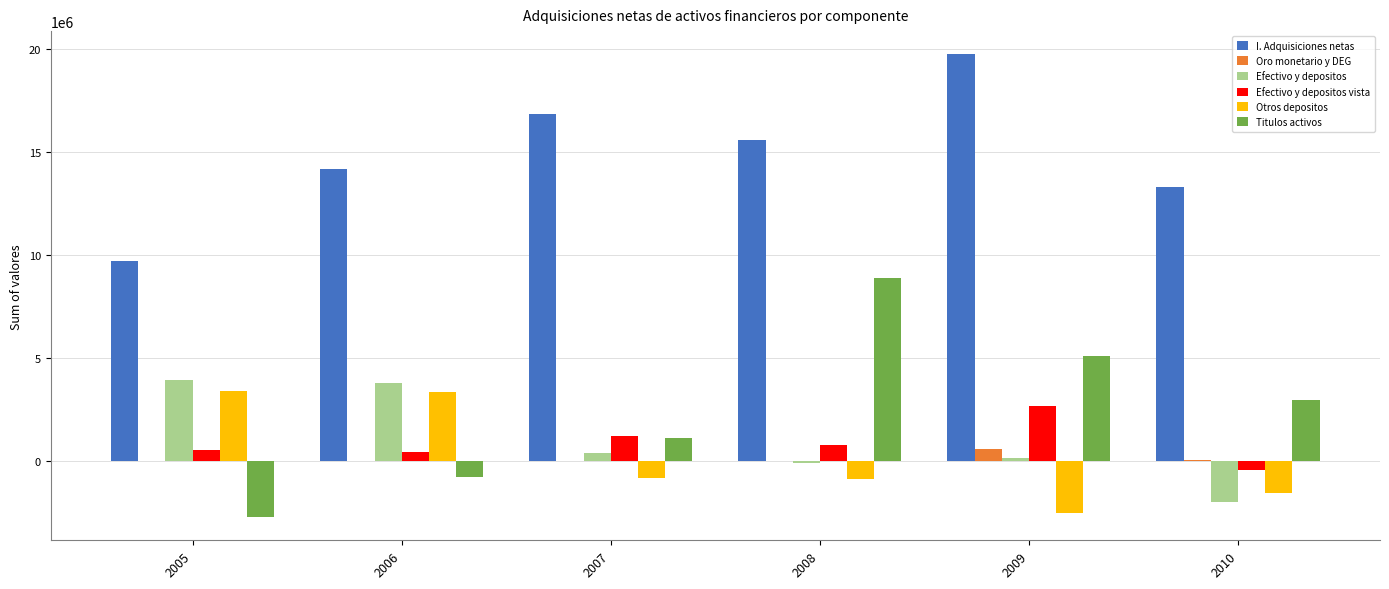

The value of Otros depositos at 2009 is -811269. True or false?

False